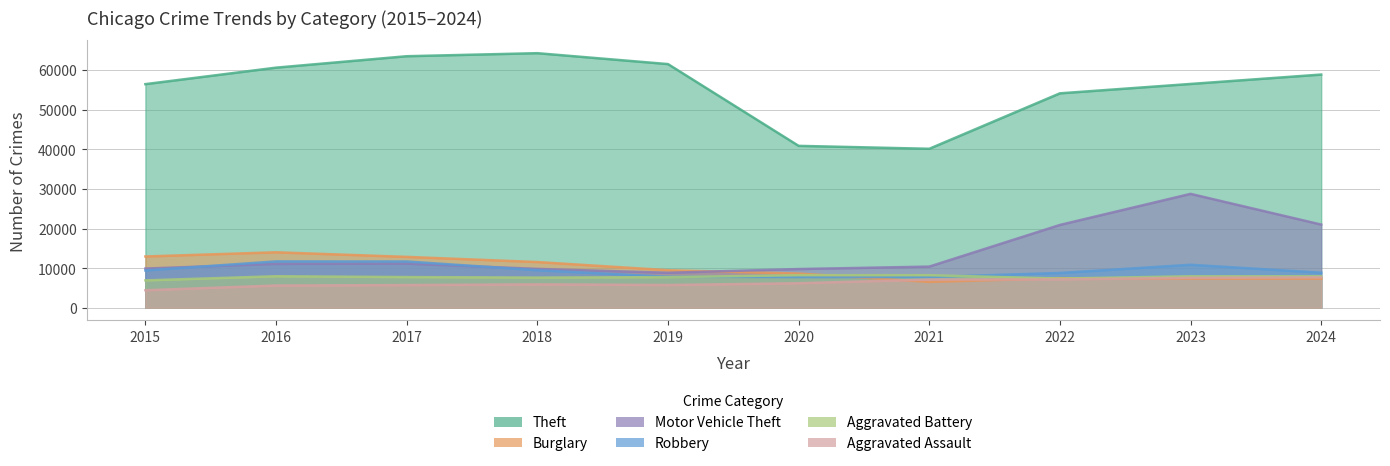

What is the value of the Motor Vehicle Theft point at the 5th from the left?

8825